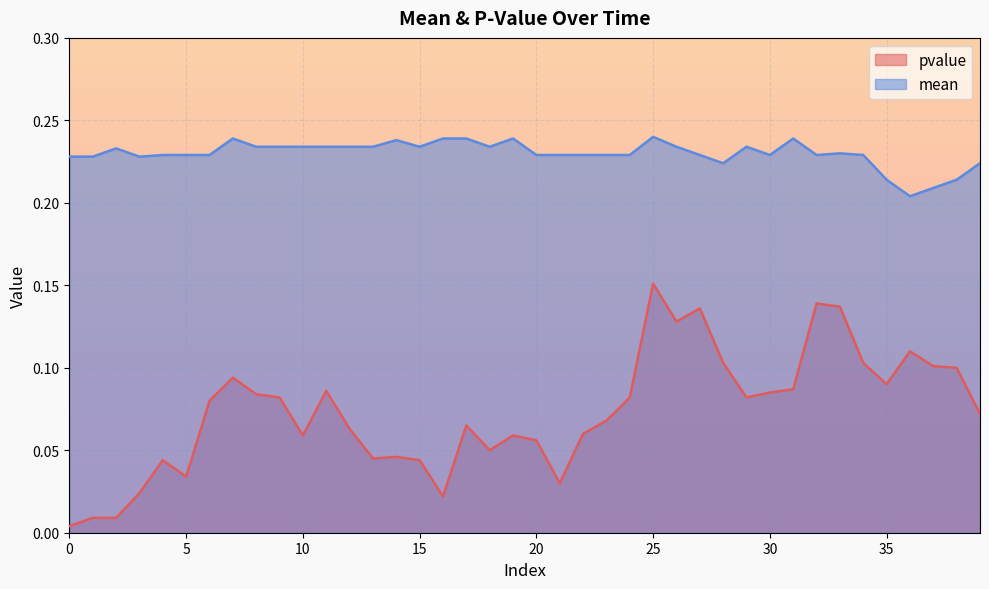

True or false: pvalue and mean intersect in this chart.

False